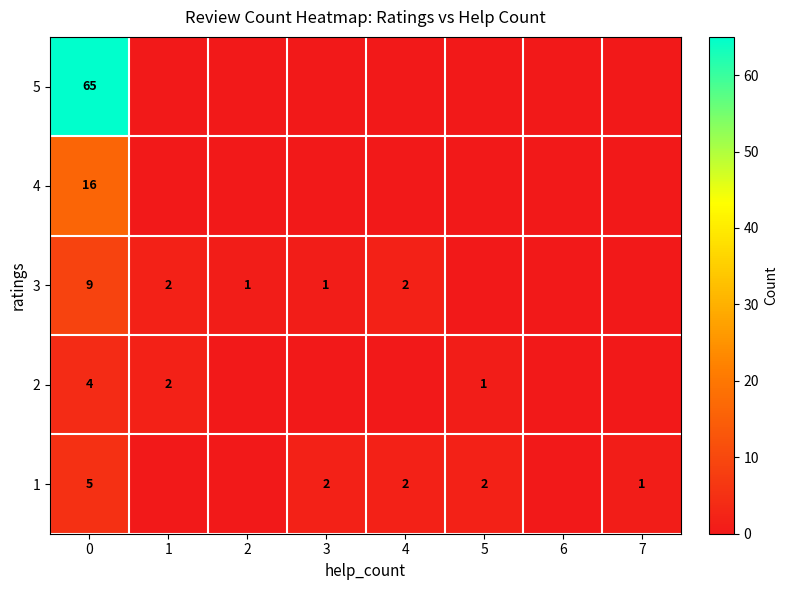

Rank the series at 0 from lowest to highest value.

2, 1, 3, 4, 5